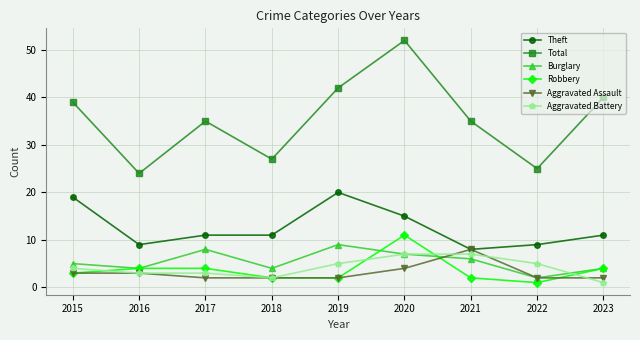

At which category is the sum across all series the highest?

2020